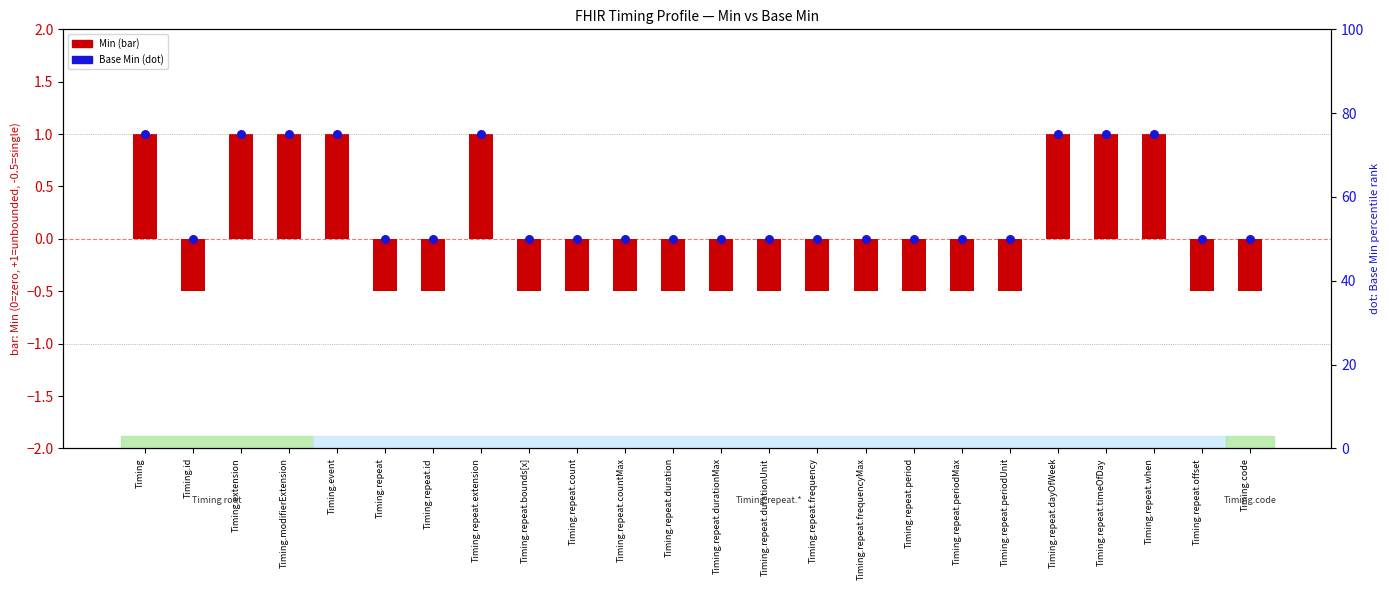

What is the change in value from Timing.modifierExtension to Timing.repeat.durationMax?

-25